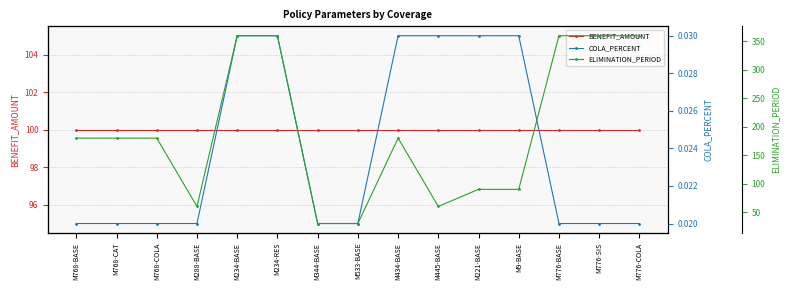

Which series has the largest total across all categories?

ELIMINATION_PERIOD